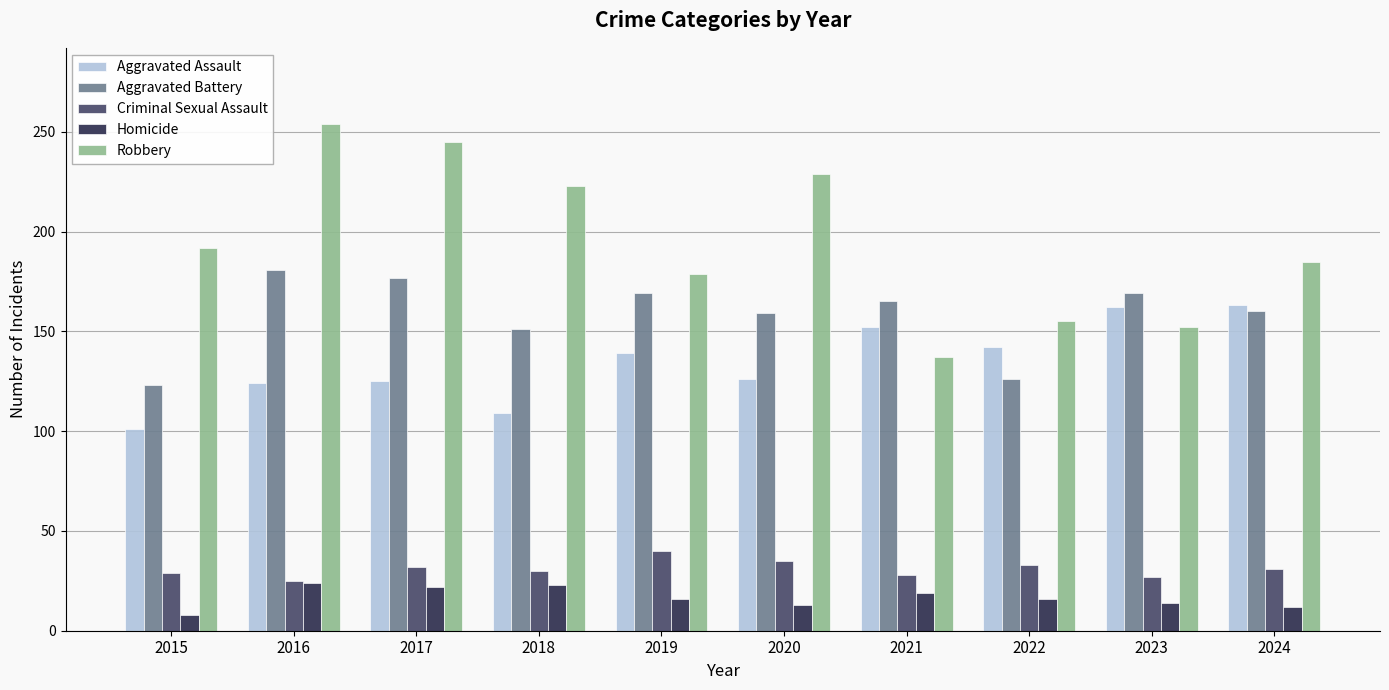

Rank the series by their maximum value, from lowest to highest.

Homicide, Criminal Sexual Assault, Aggravated Assault, Aggravated Battery, Robbery